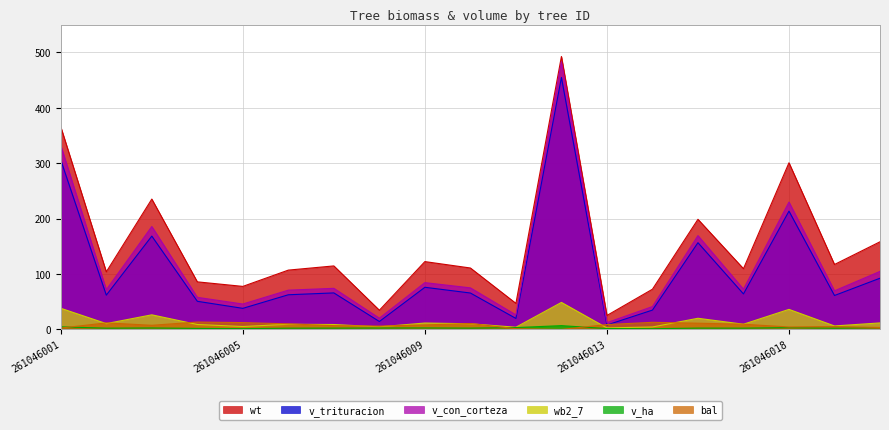

Reading left to right, list all the values displayed in this chart.

bal: 2.5	11.8	7.5	13.3	12.3	10.0	6.8	6.0	8.1	10.6	1.3	0.0	8.8	12.8	11.2	9.4	4.4	5.2	3.5
v_con_corteza: 332.0	71.7	185.8	58.0	45.9	70.9	74.2	20.3	84.5	75.0	26.2	483.4	12.2	41.3	169.4	72.6	229.9	69.7	104.7
v_ha: 4.7	2.3	2.6	1.9	1.5	2.3	2.4	2.6	2.7	2.4	3.3	6.8	1.6	1.3	2.4	2.3	3.2	2.2	3.3
v_trituracion: 305.8	61.9	168.5	50.8	38.0	62.6	65.9	14.3	76.1	65.7	19.8	454.9	8.0	34.9	156.6	64.1	213.5	61.2	92.4
wb2_7: 38.2	10.5	26.4	8.9	5.3	9.3	8.9	4.7	11.6	10.2	4.0	48.8	2.7	4.4	20.1	9.4	36.2	6.3	11.8
wt: 365.6	104.0	235.3	85.9	77.7	107.1	114.7	34.7	122.5	110.9	47.0	492.7	25.2	72.6	198.8	109.7	300.9	117.2	158.2